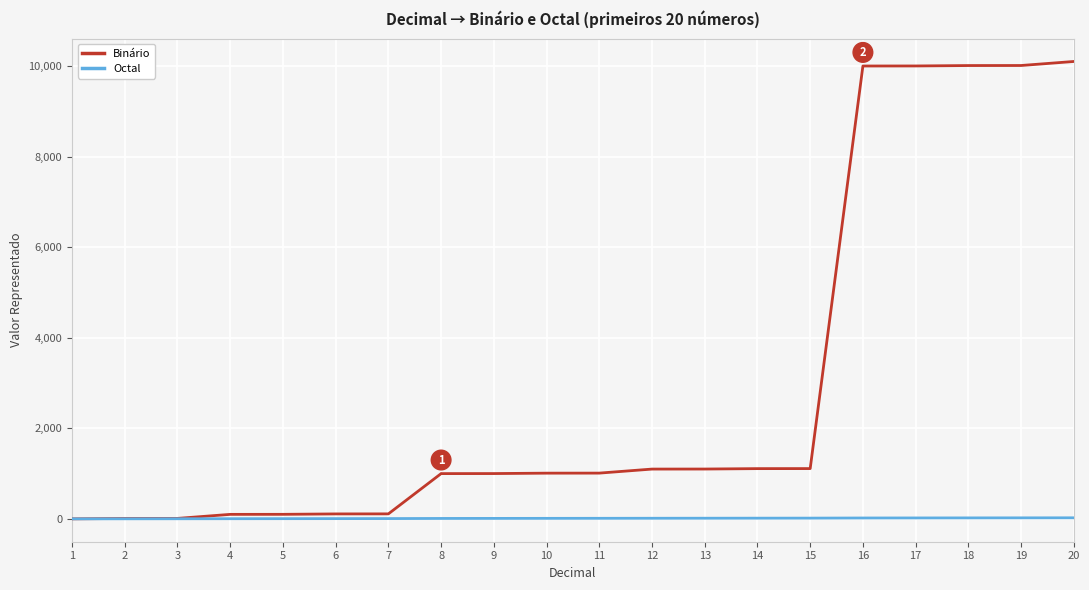

What is the greatest value displayed?

10100